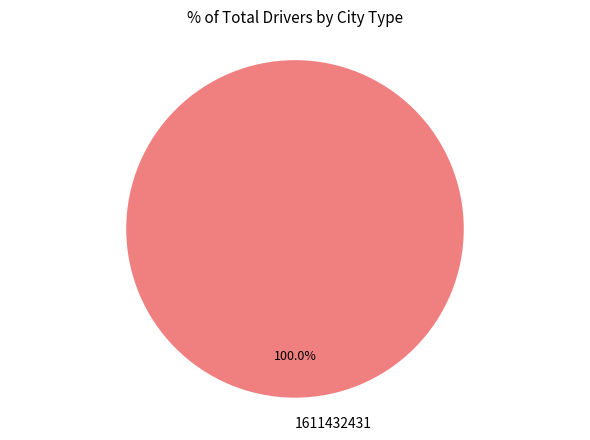

Which slice represents more than half of the pie?

1611432431